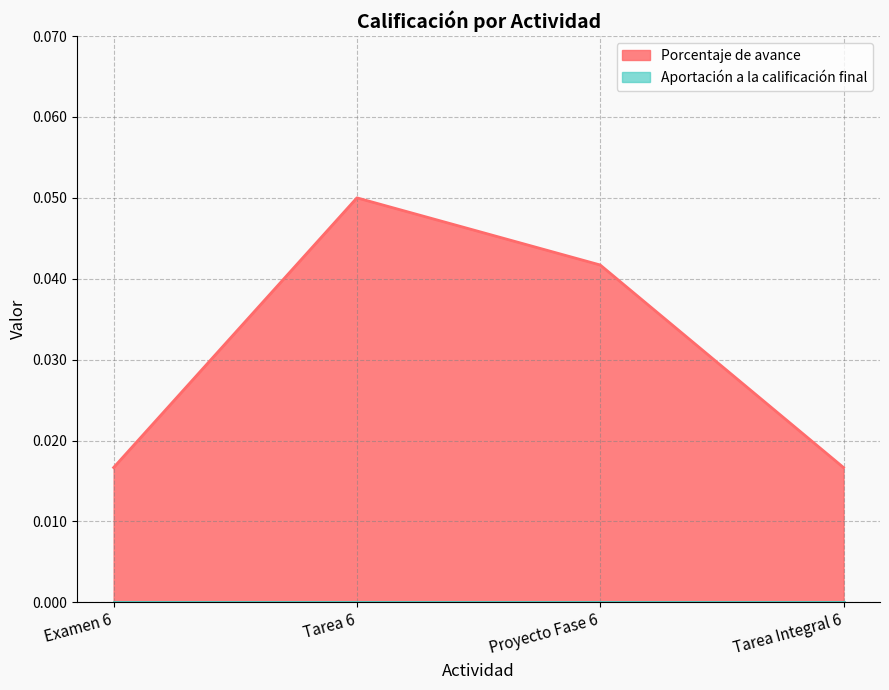

Reading left to right, what are all the values shown in this chart?

0.0	0.1	0.0	0.0